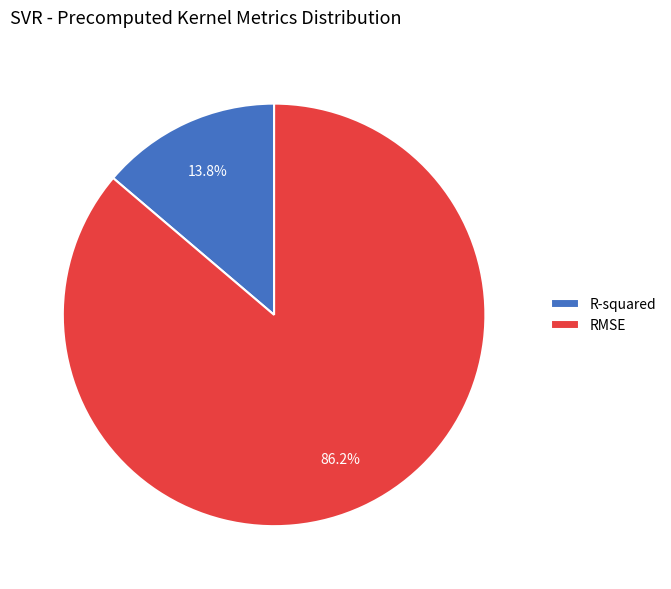

To the nearest percent, what is the average slice percentage?

50%